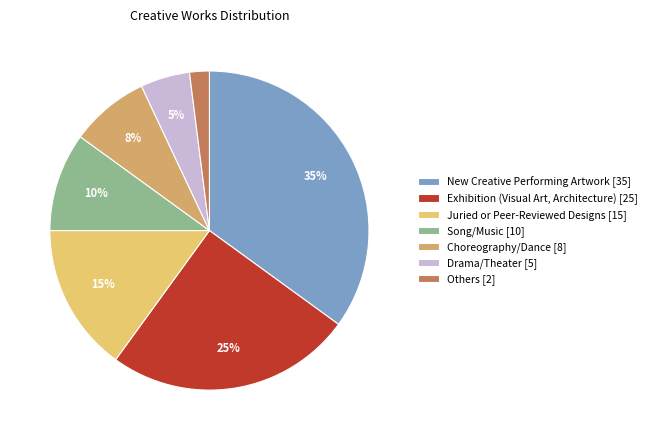

To the nearest percent, what is the combined percentage of Song/Music and Juried or Peer-Reviewed Designs?

25%